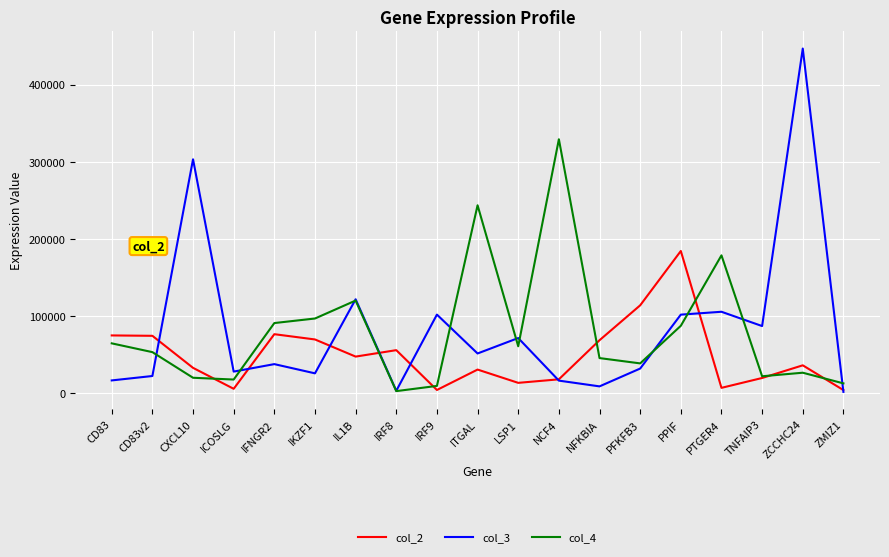

How many interior local valleys does the col_4 series have?

5